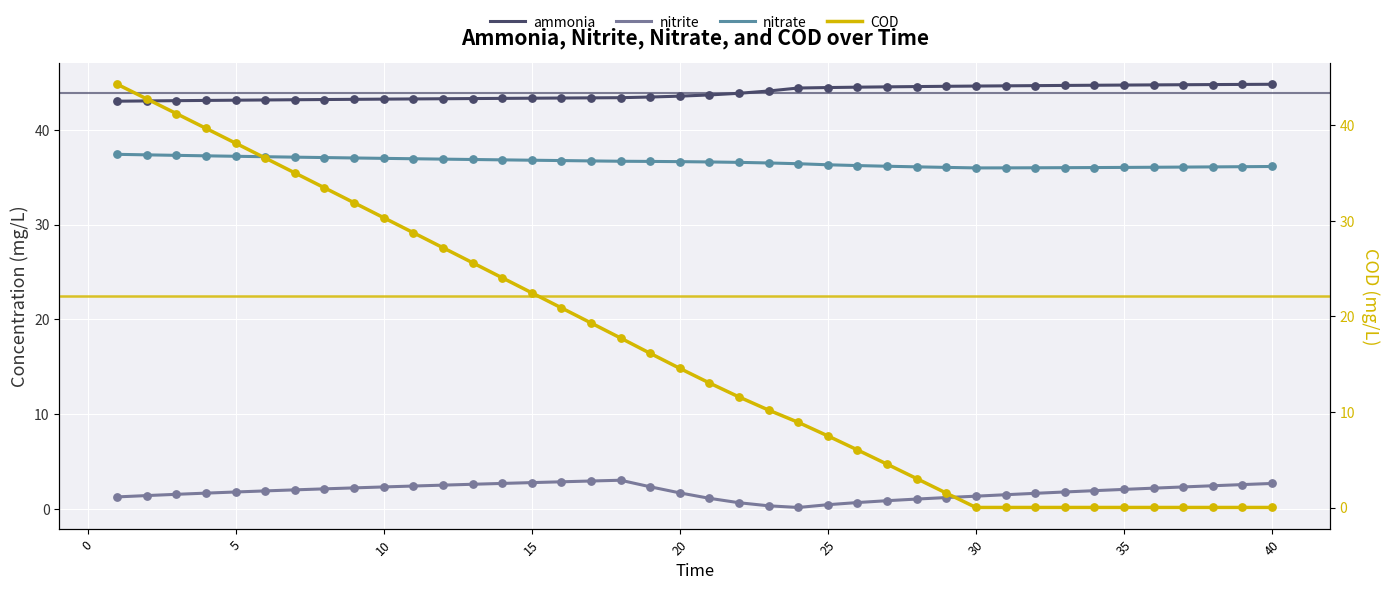

Which series has the largest Y range (max minus min)?

COD